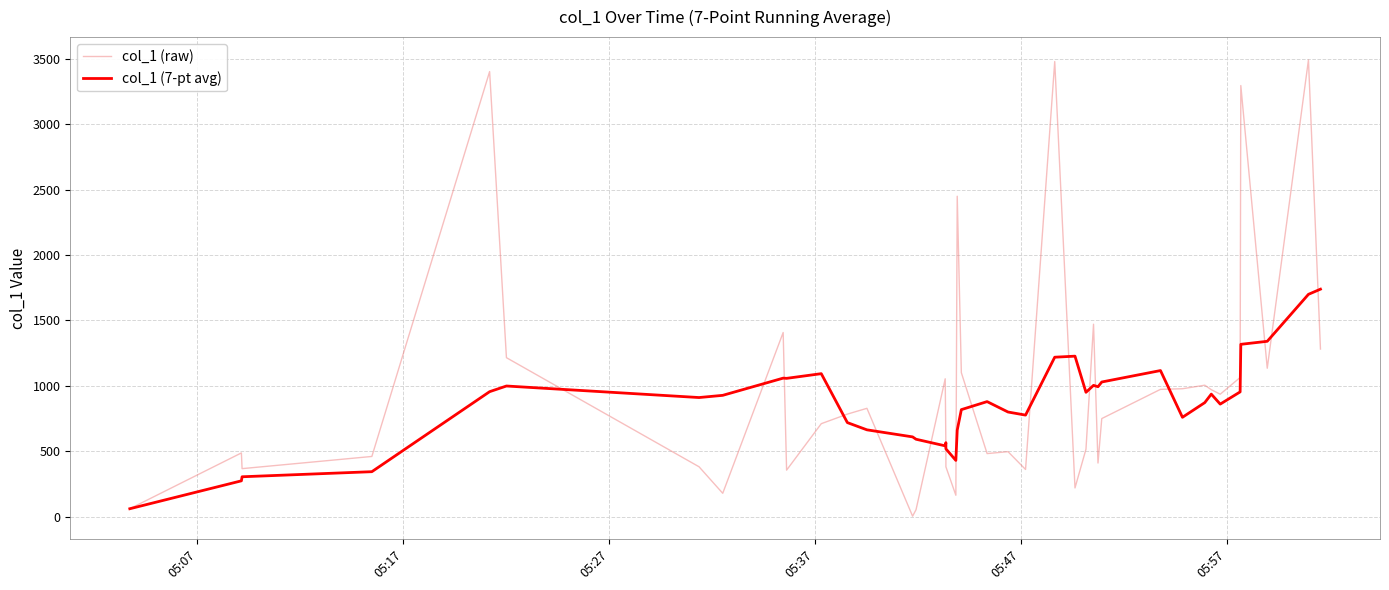

At how many categories does at least one series exceed 1757?

5